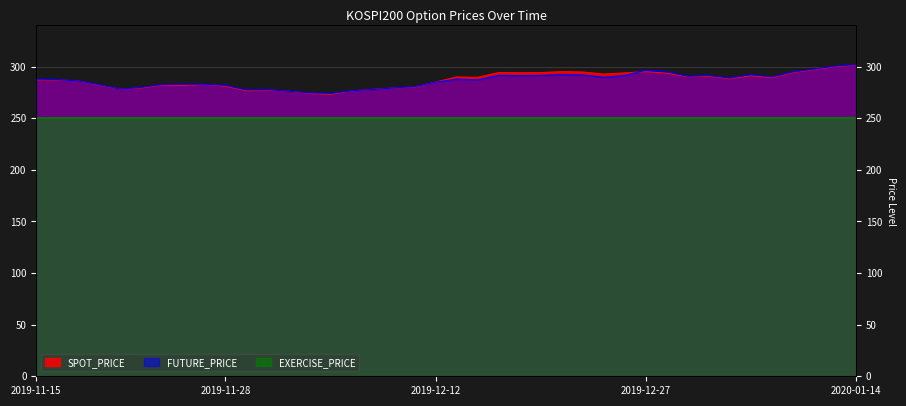

Does the chart display data point markers on the line(s)?

No